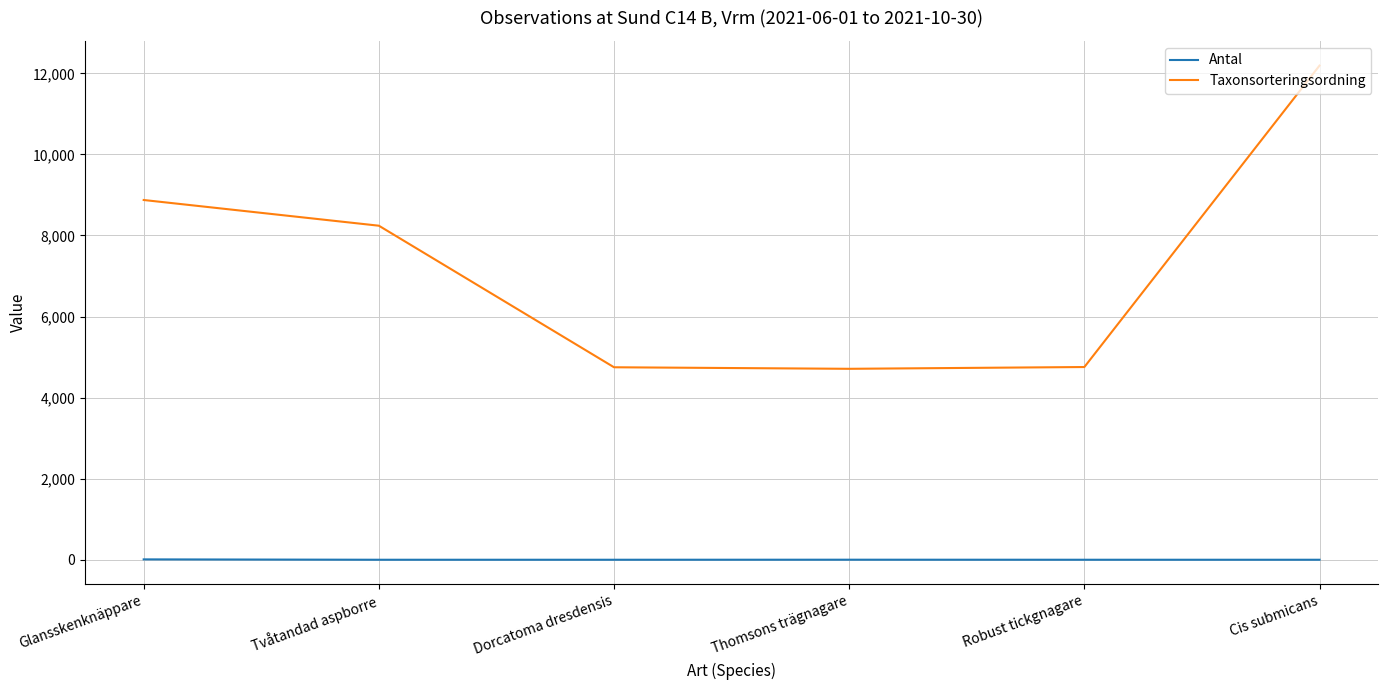

Which category has the highest value in the Taxonsorteringsordning series?

Cis submicans